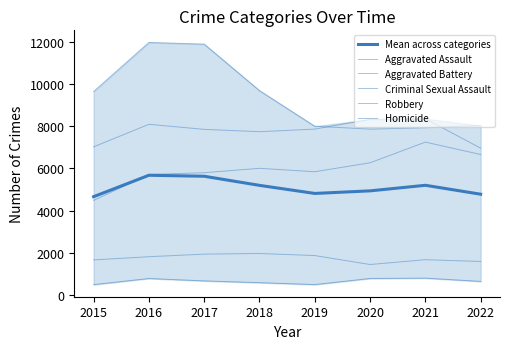

What is the difference between the maximum and minimum values in the Aggravated Battery series?

1392.0